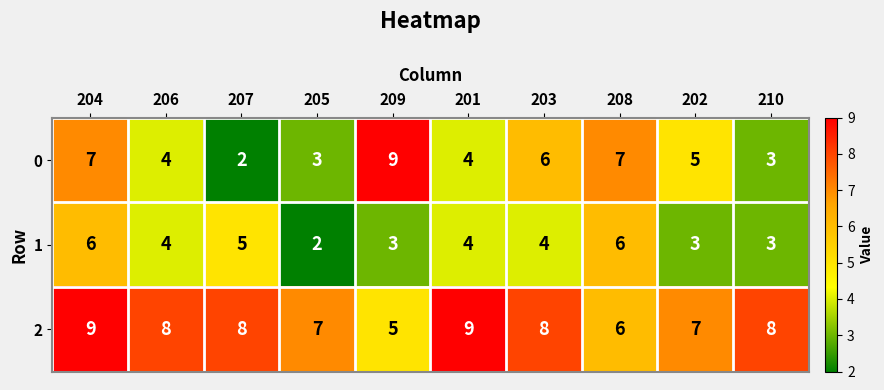

At how many categories does at least one series exceed 5?

10